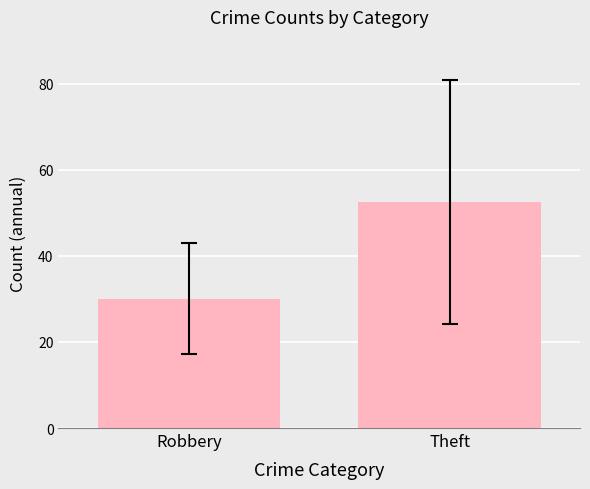

List the labels in order of value, smallest first.

Robbery, Theft